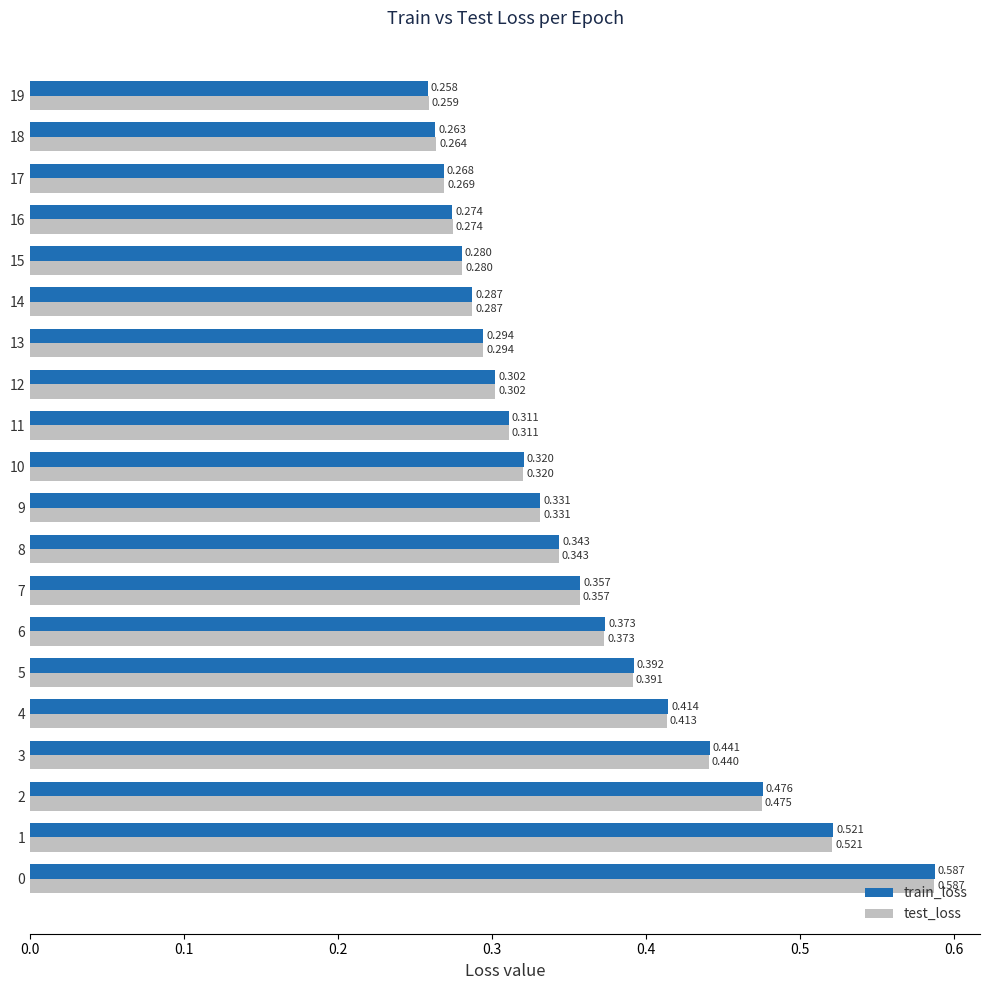

Which series has the largest range (max minus min)?

train_loss